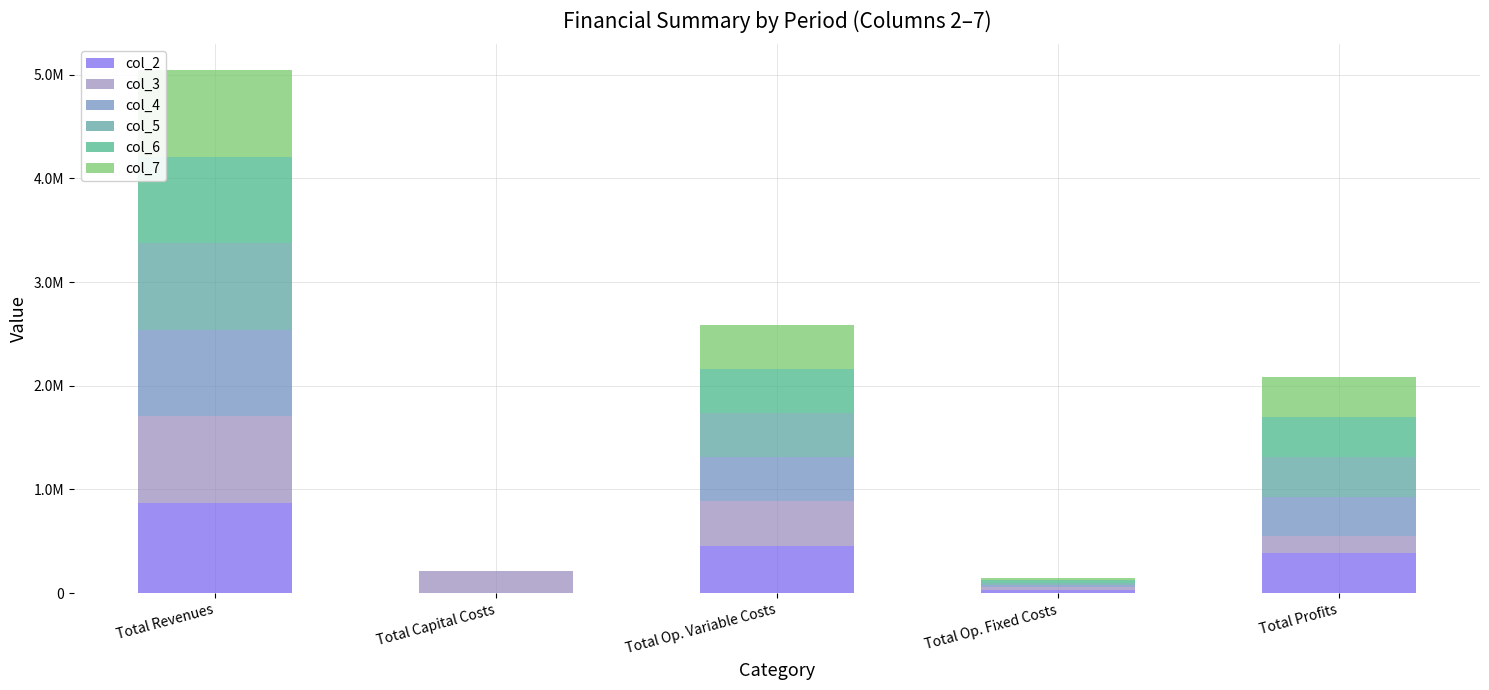

At which label is col_3 closest to 427916?

Total Op. Variable Costs